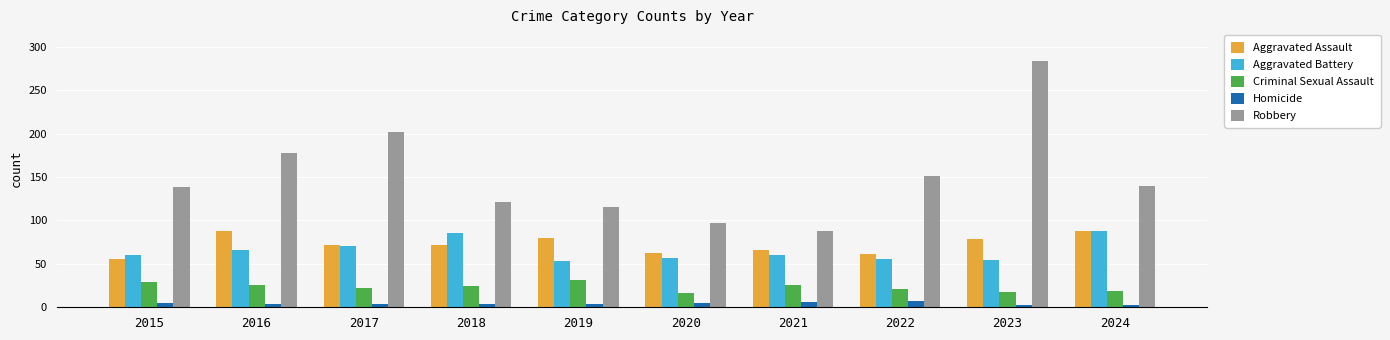

Which series changed the most between 2017 and 2018?

Robbery